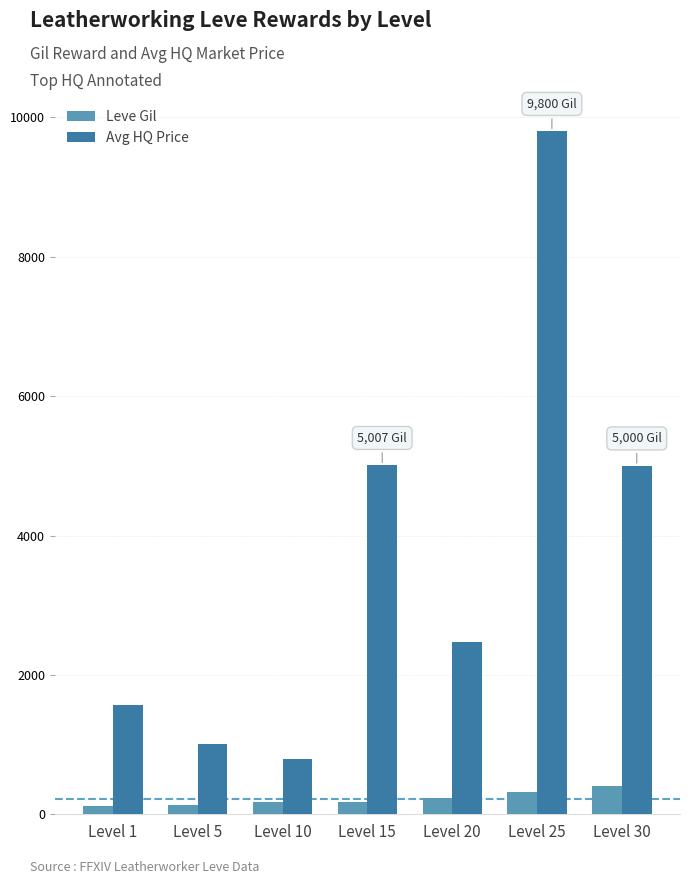

What is the difference between the highest and lowest values at Level 20?

2243.0